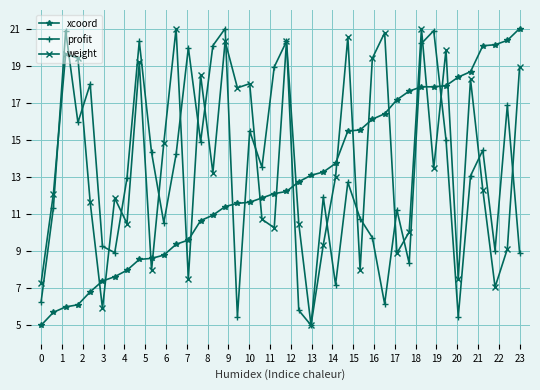

What is the minimum value shown in the chart?

5.0